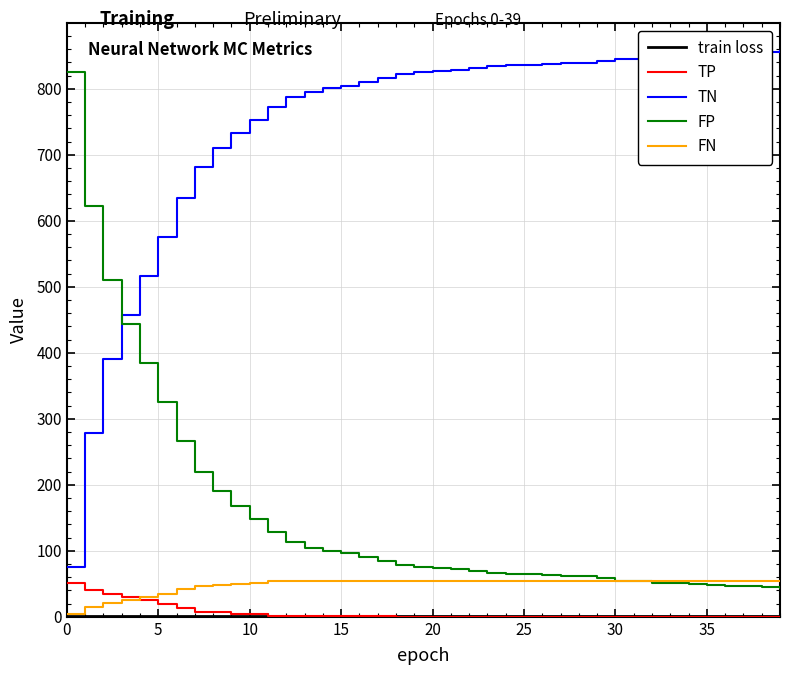

True or false: TN and TP cross at least once.

False